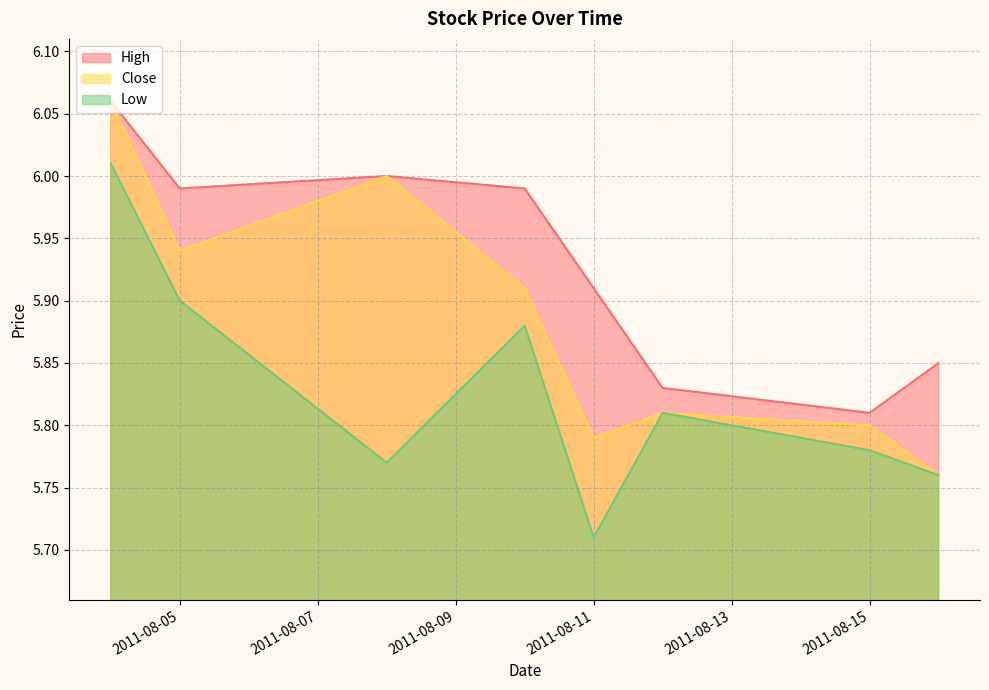

True or false: Close and High intersect in this chart.

False